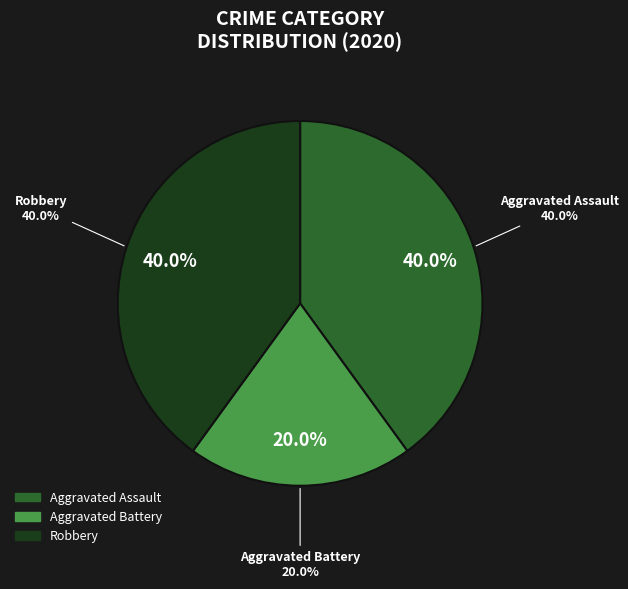

To the nearest percent, what is the average slice percentage?

33%